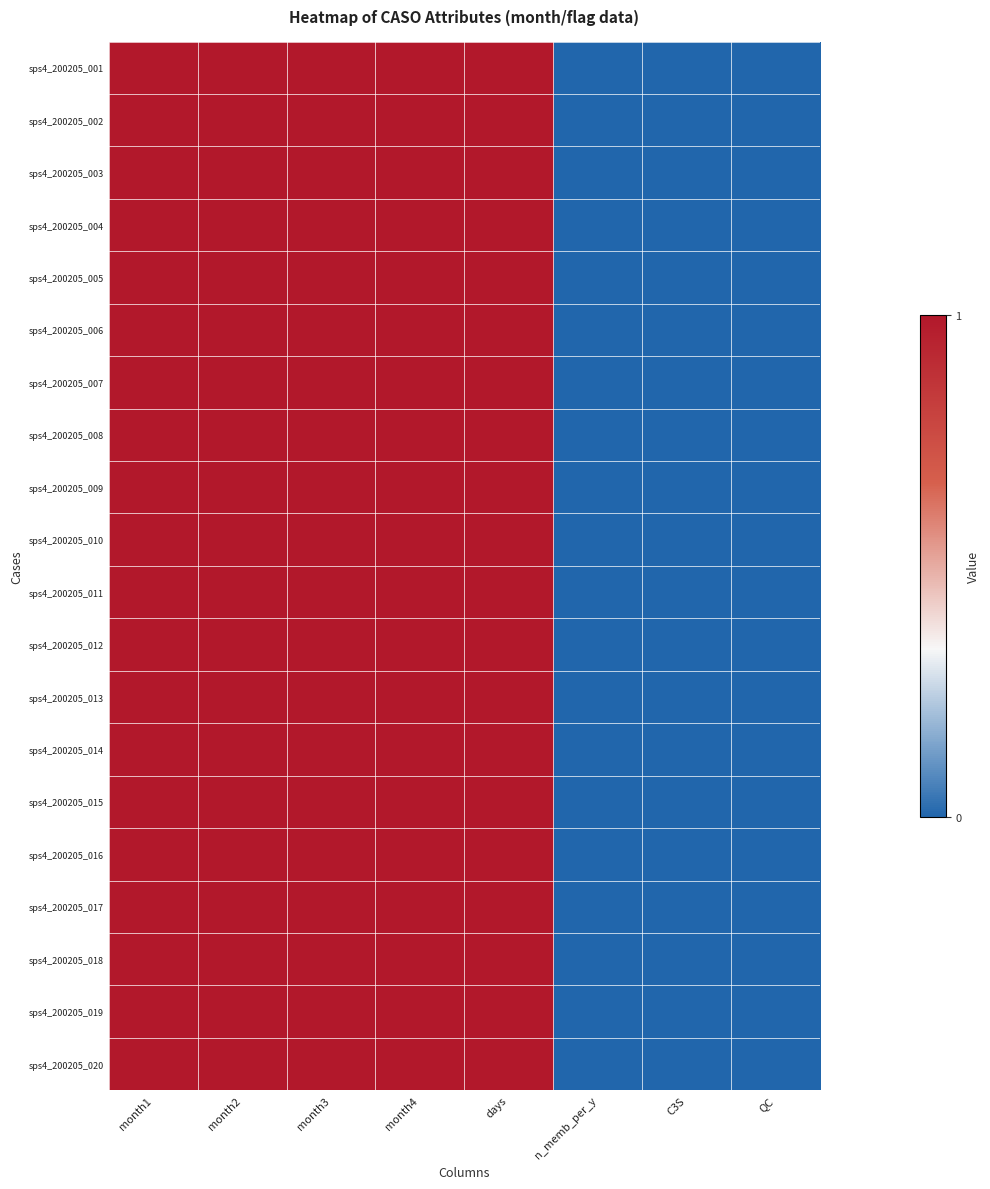

What is the total value across all series at month1?

20